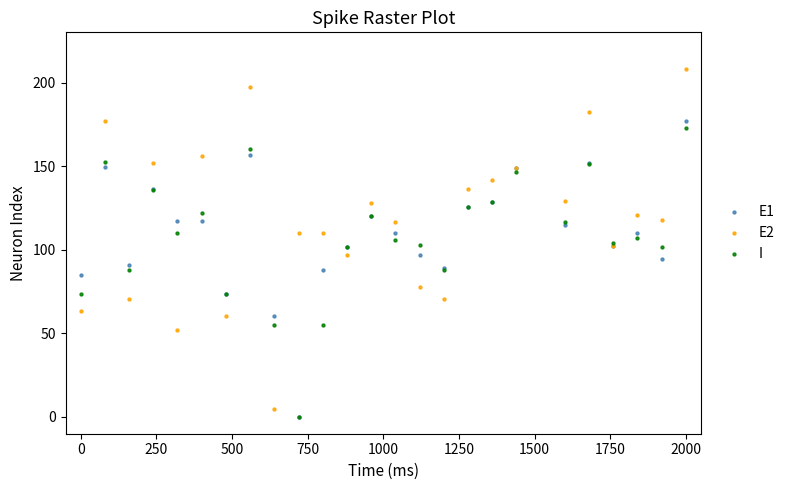

Which series has the widest spread of Y values?

E2